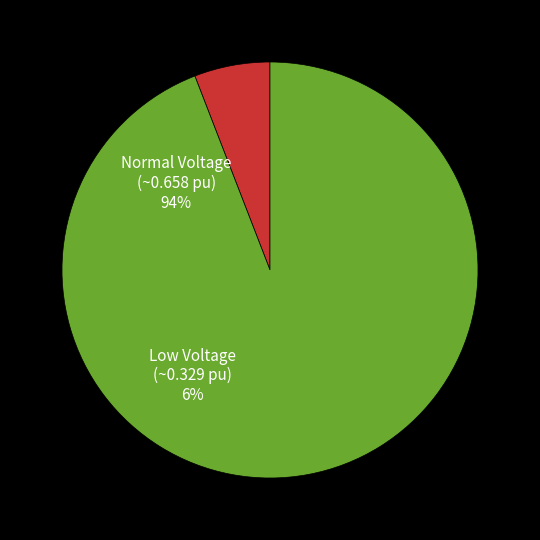

Is there a majority slice in this chart?

Yes